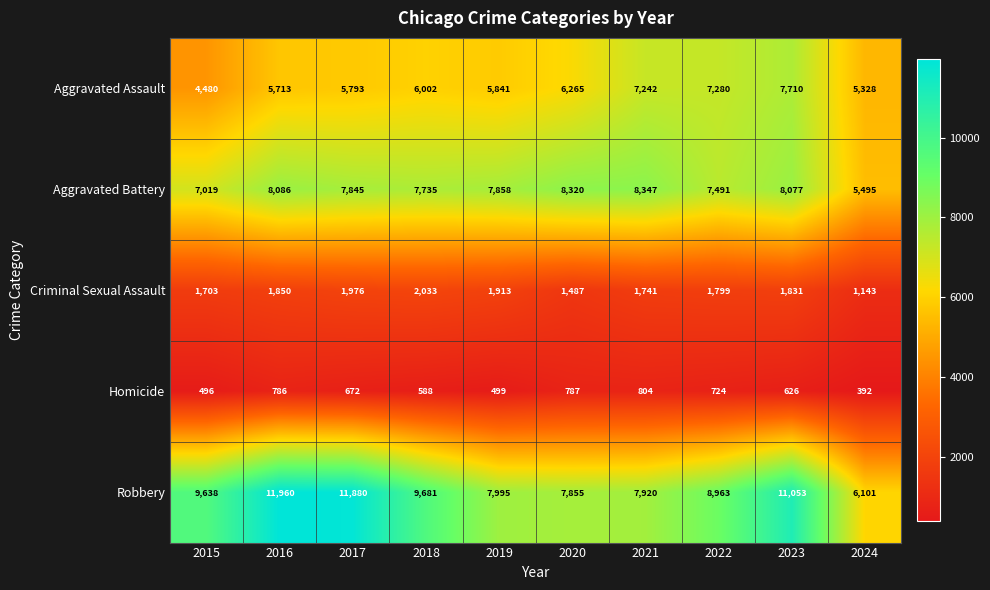

True or false: Homicide has a value of 261 at 2021.

False